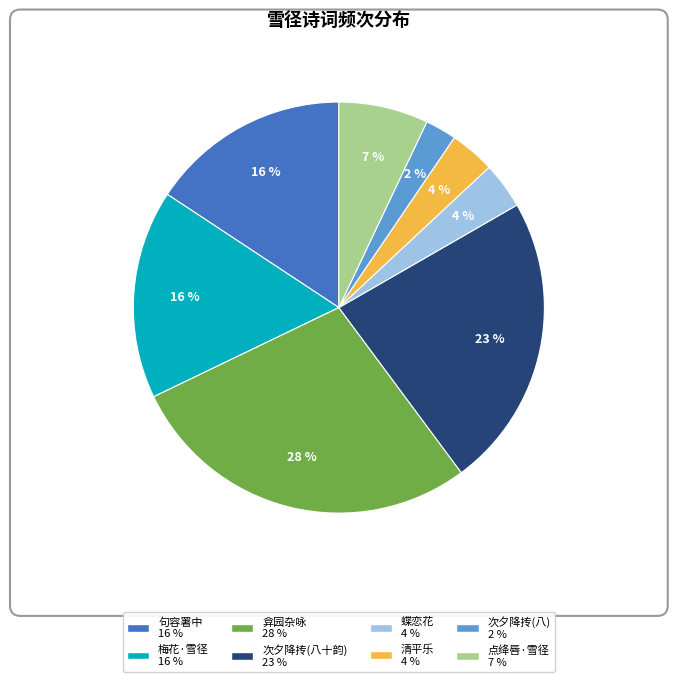

Is there any slice that represents more than half of the pie?

No